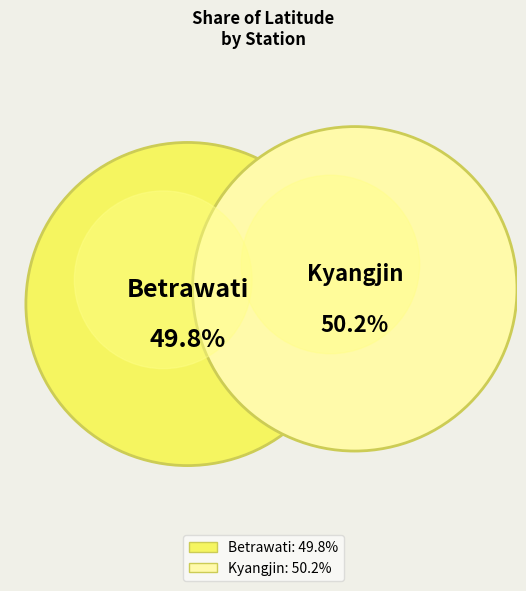

Rank the categories by value from lowest to highest.

Betrawati, Kyangjin